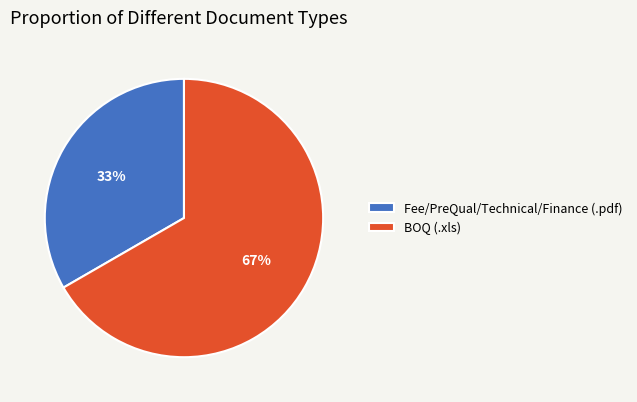

To the nearest percent, what is the combined percentage of Fee/PreQual/Technical/Finance and BOQ?

100%